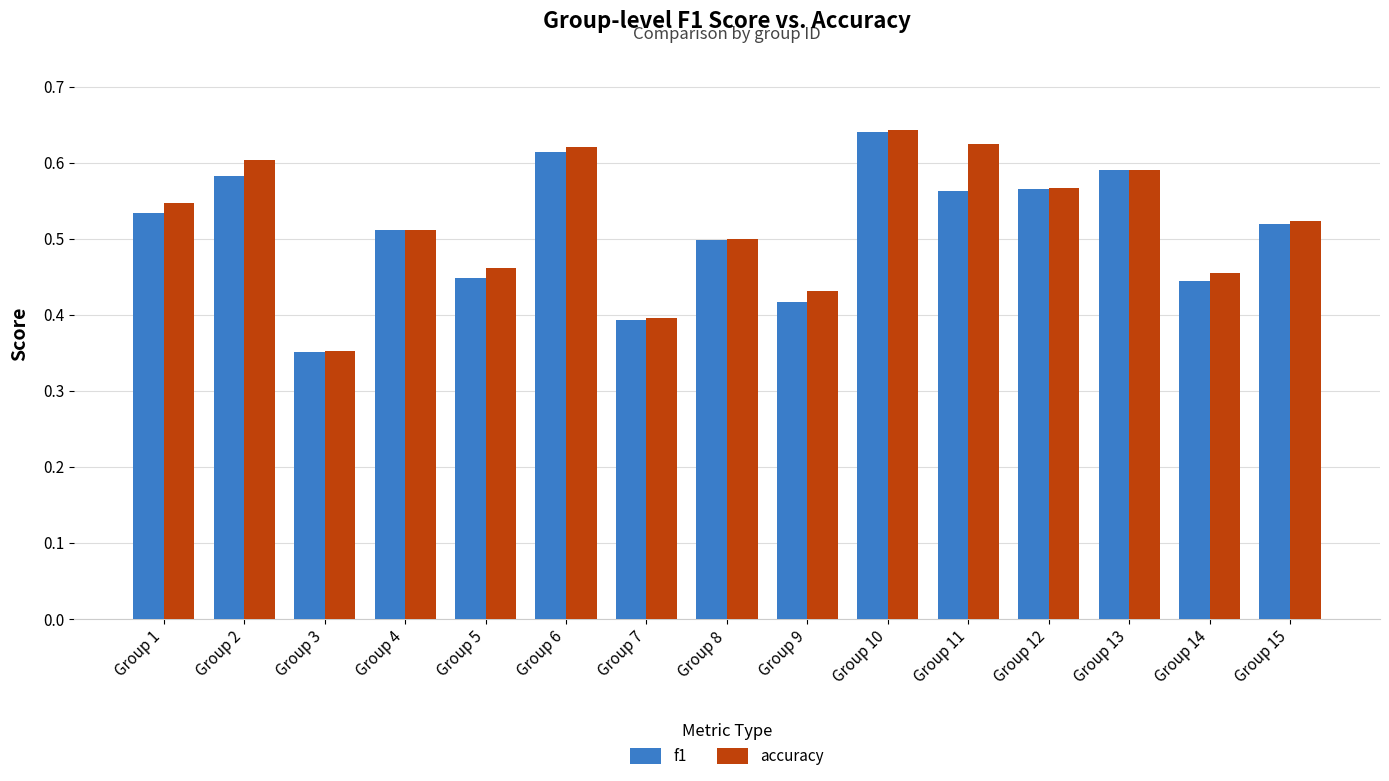

What is the total value across all series at Group 10?

1.3